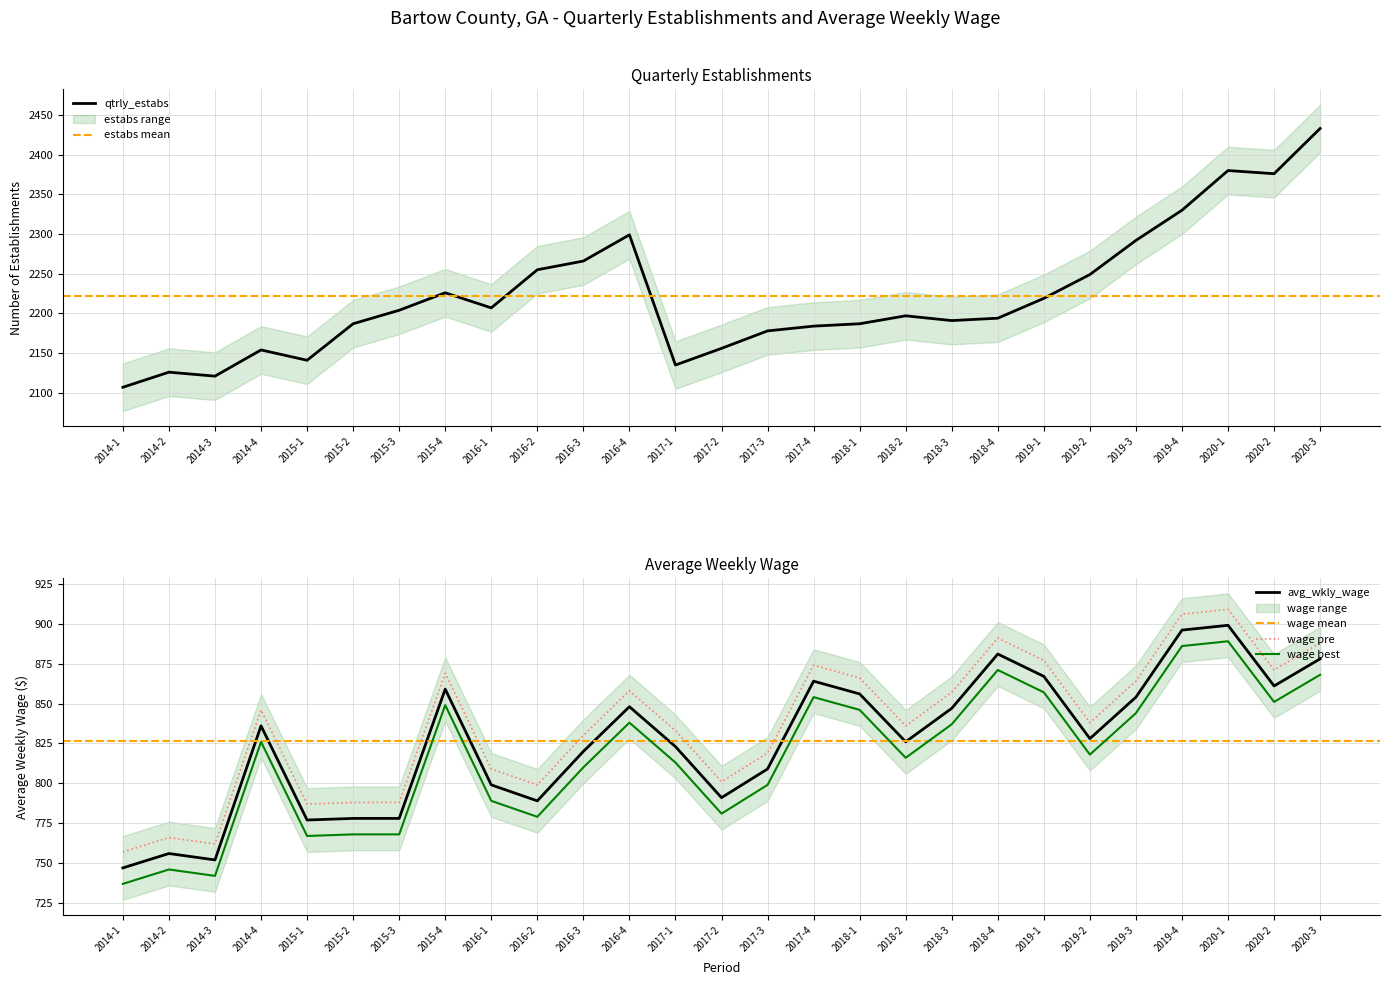

Which category has the lowest value in the qtrly_estabs series?

2014-1